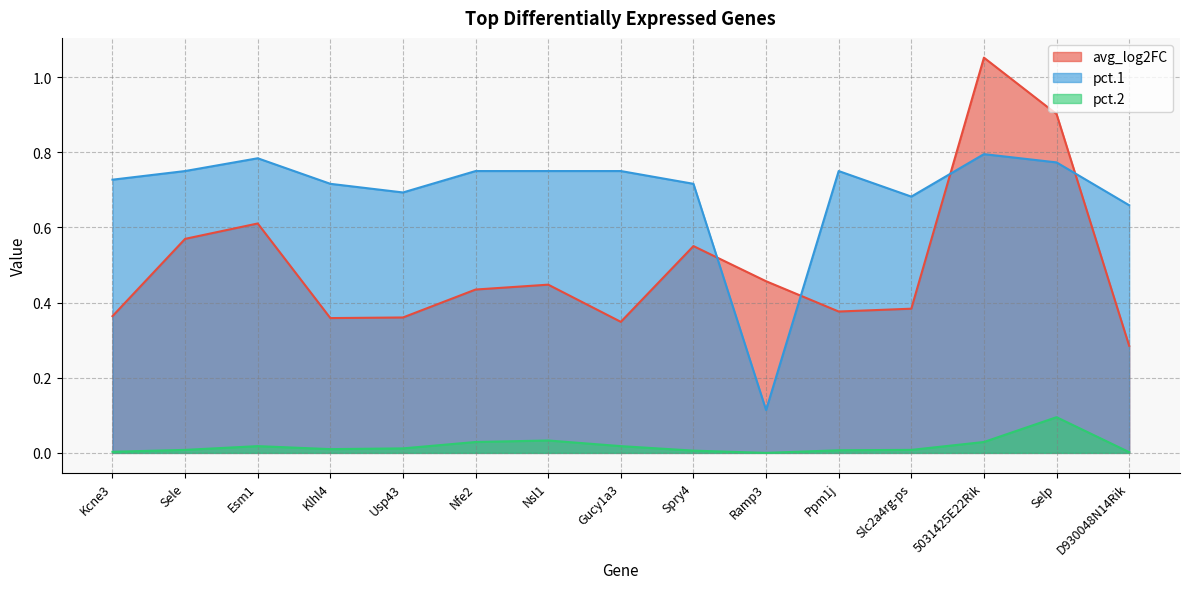

True or false: pct.2 and pct.1 cross at least once.

False